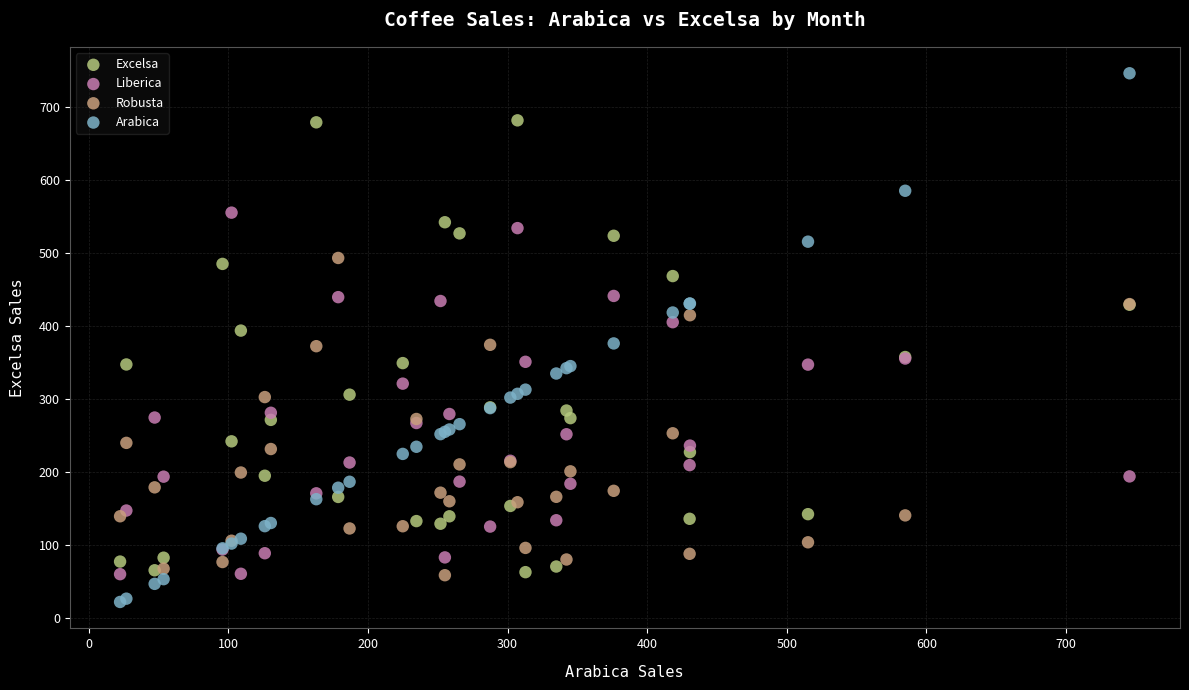

What is the X range (max minus min) for the scatter plot?

723.0